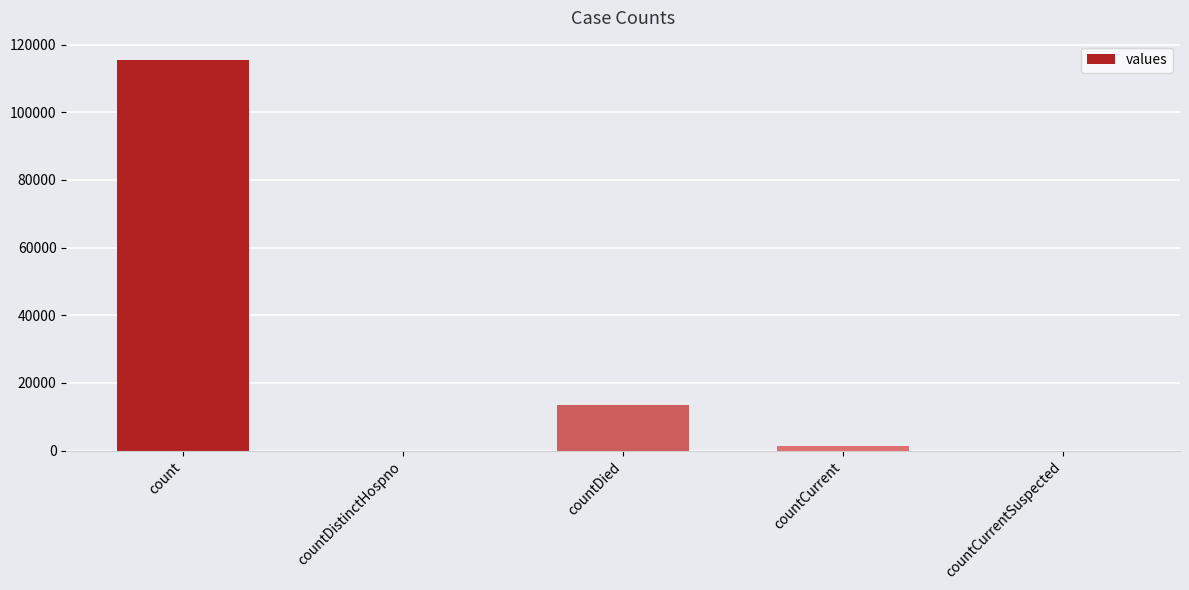

Where does the data first go above 1383?

count